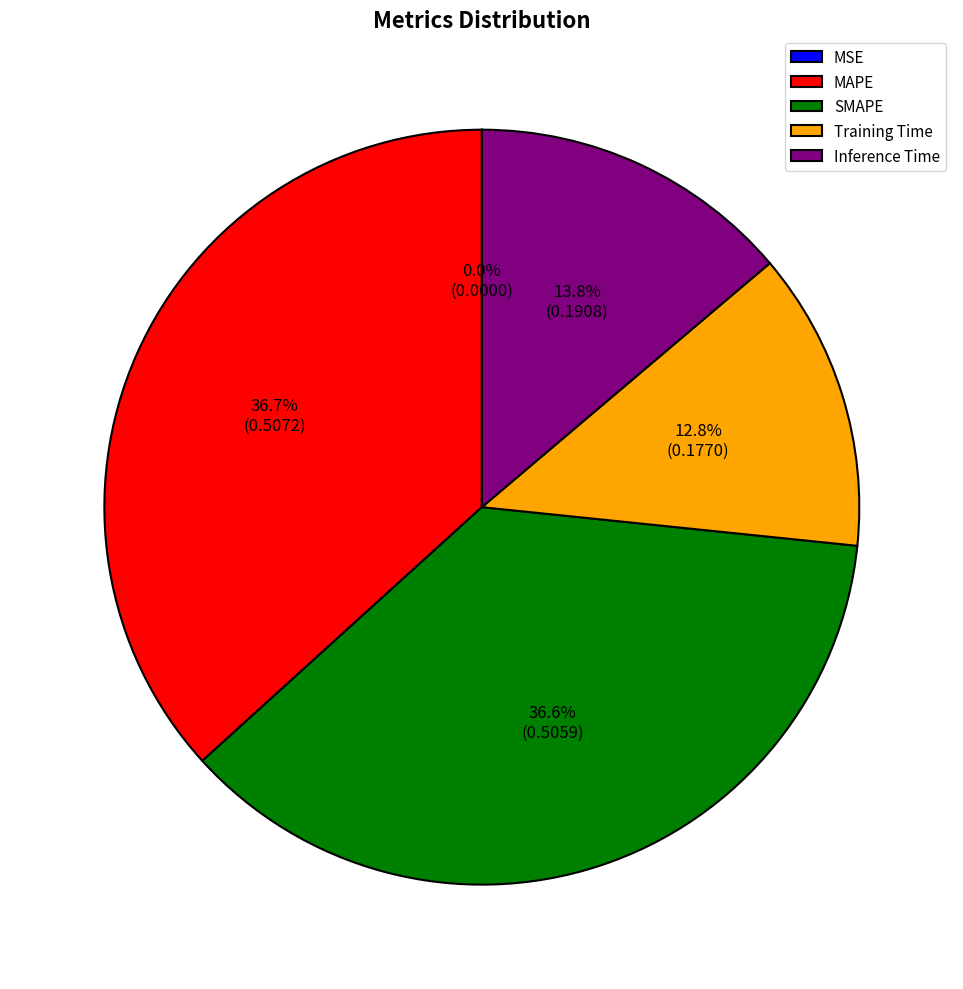

To the nearest percent, what percentage of the pie is Training Time?

13%